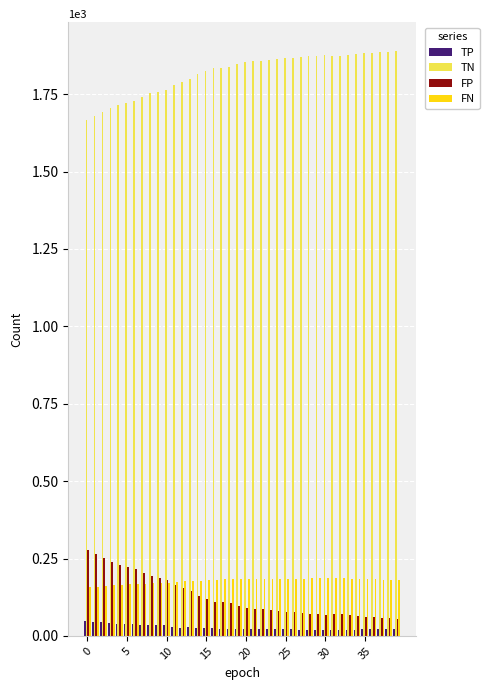

At how many categories does at least one series exceed 1102?

40